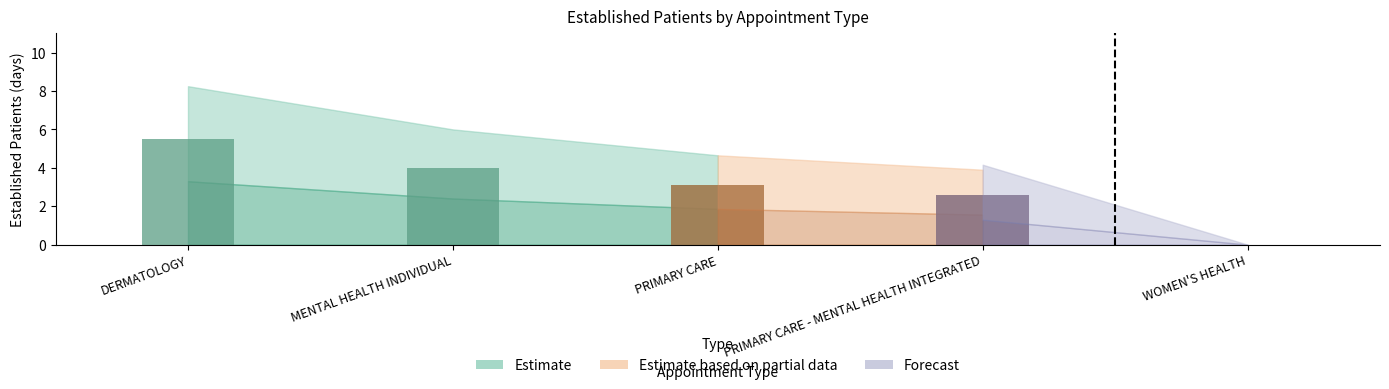

Is it true that the value at MENTAL HEALTH INDIVIDUAL is 4.0?

True